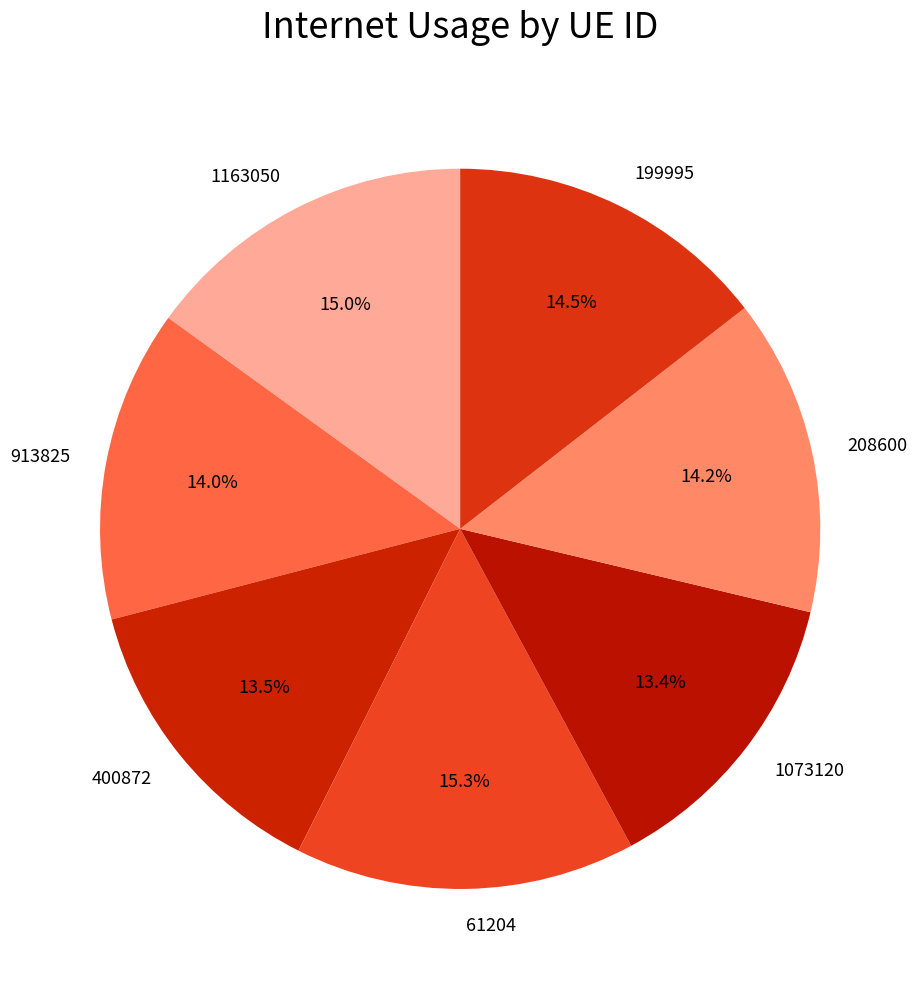

How much of the chart is everything except 61204?

84.7%